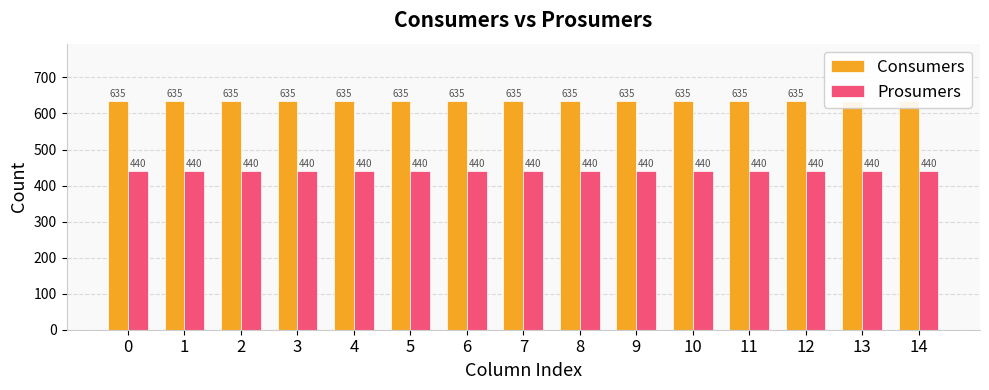

What is the total value across all series at 13?

1075